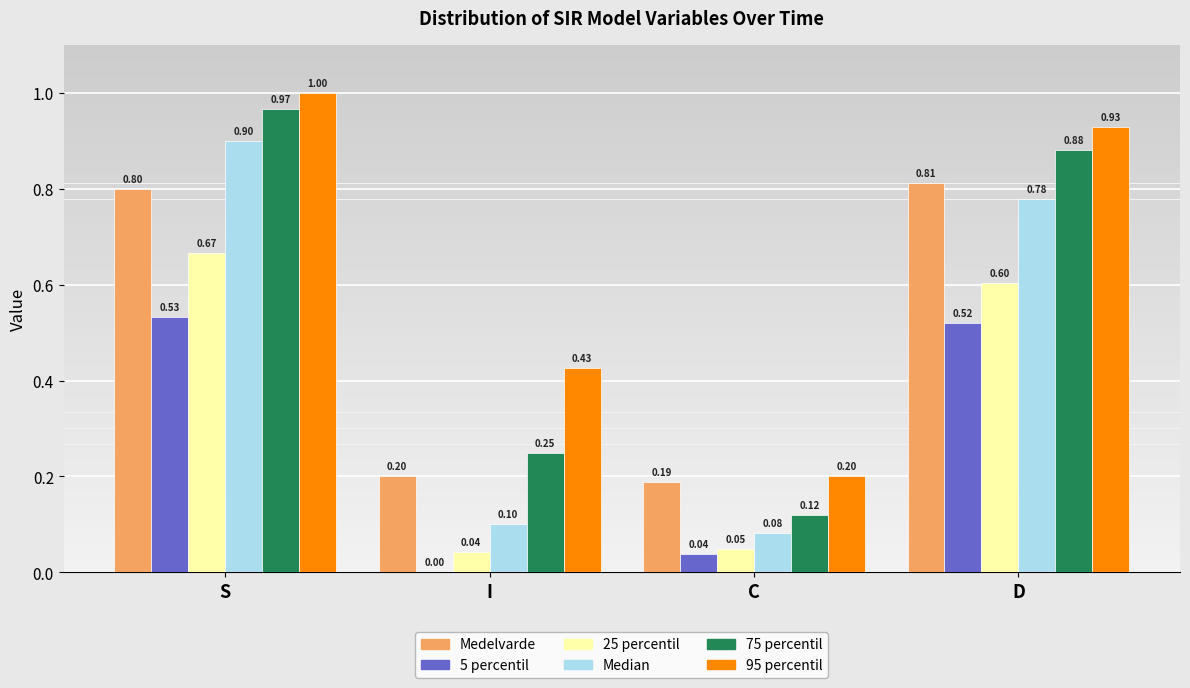

Which series changed the most between S and C?

75 percentil